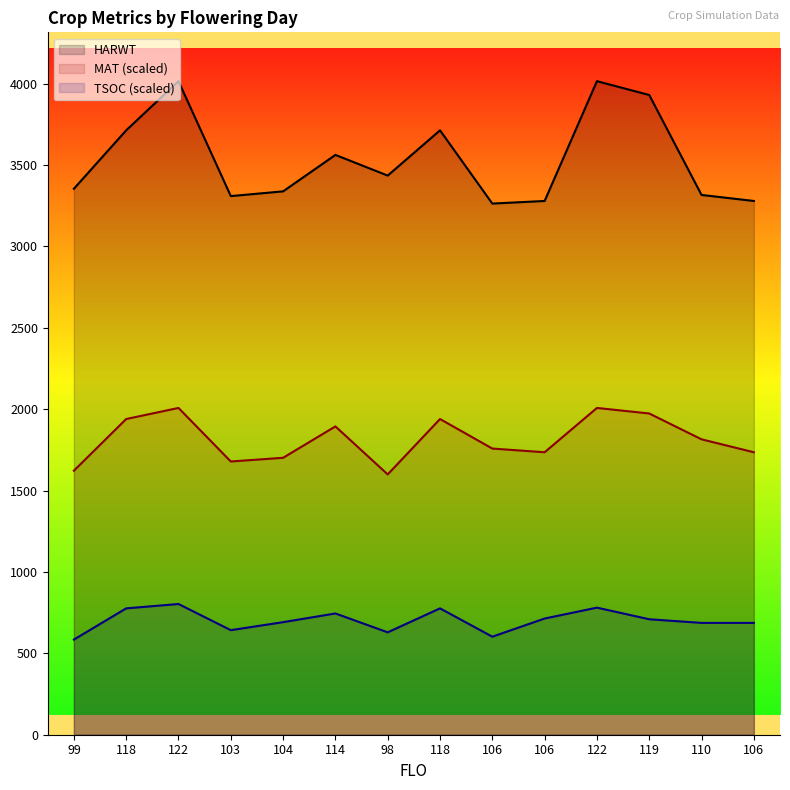

True or false: HARWT has more than 1 points higher than both neighbors.

True